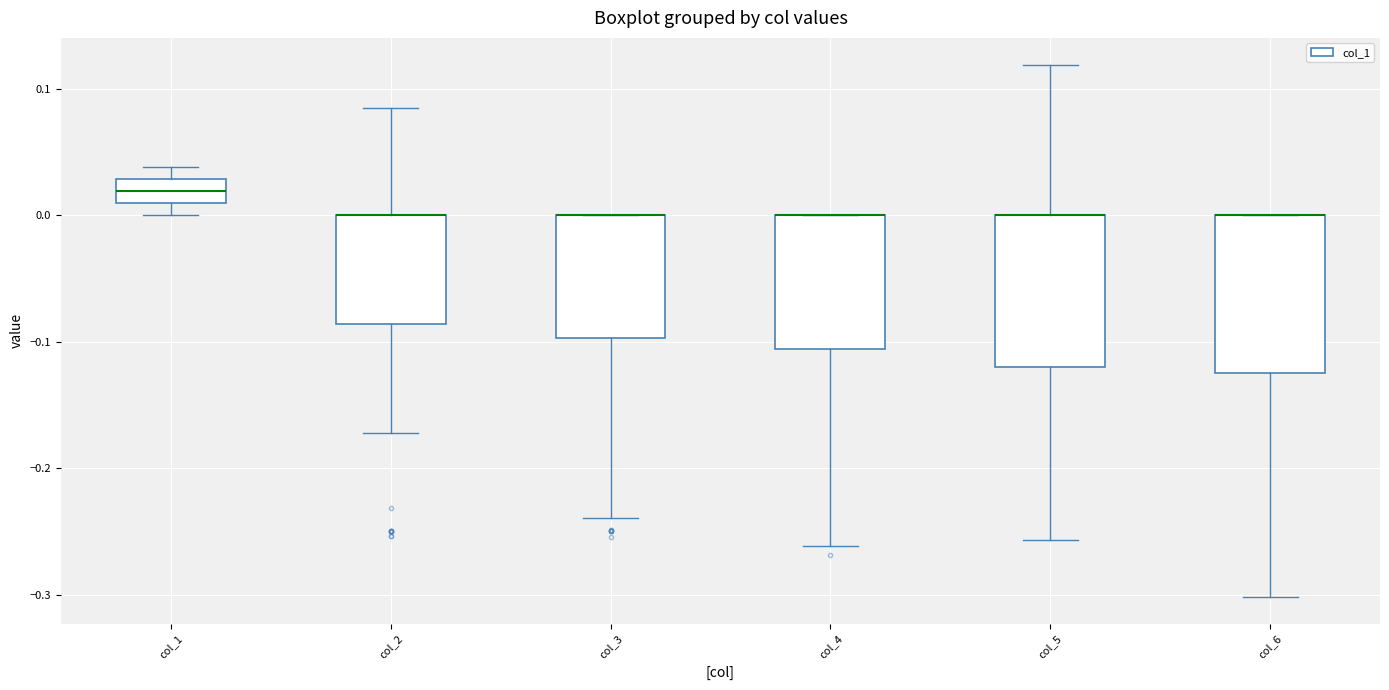

Reading left to right, transcribe this box plot: for each box, give where its median line is, the range the box spans, and where its two whiskers end, as read against the y-axis. The values are not printed on the chart, so give them approximately, as read against the axis.

col_1: median 0.02, box 0.01 to 0.03, whiskers 0.00 to 0.04
col_2: median 0.00 (drawn on the box's upper edge), box -0.09 to 0.00, whiskers -0.17 to 0.08
col_3: median 0.00 (drawn on the box's upper edge), box -0.10 to 0.00, whiskers -0.24 to 0.00
col_4: median 0.00 (drawn on the box's upper edge), box -0.11 to 0.00, whiskers -0.26 to 0.00
col_5: median 0.00 (drawn on the box's upper edge), box -0.12 to 0.00, whiskers -0.26 to 0.12
col_6: median 0.00 (drawn on the box's upper edge), box -0.12 to 0.00, whiskers -0.30 to 0.00